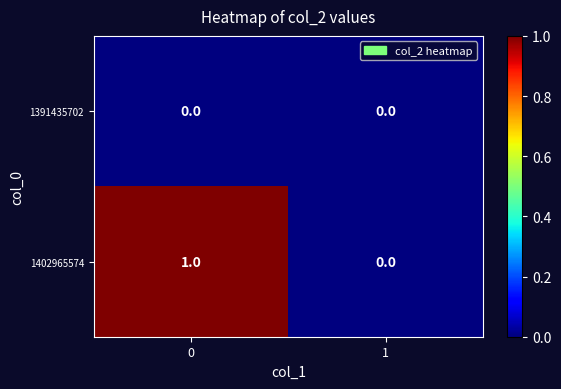

Reading right to left, what are all the values shown in this chart?

1391435702: 0	0
1402965574: 0	1